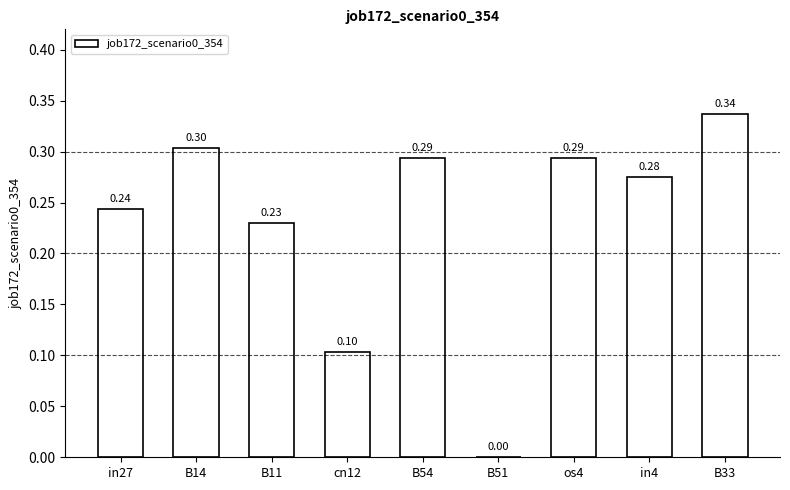

How many data points does each series have?

9